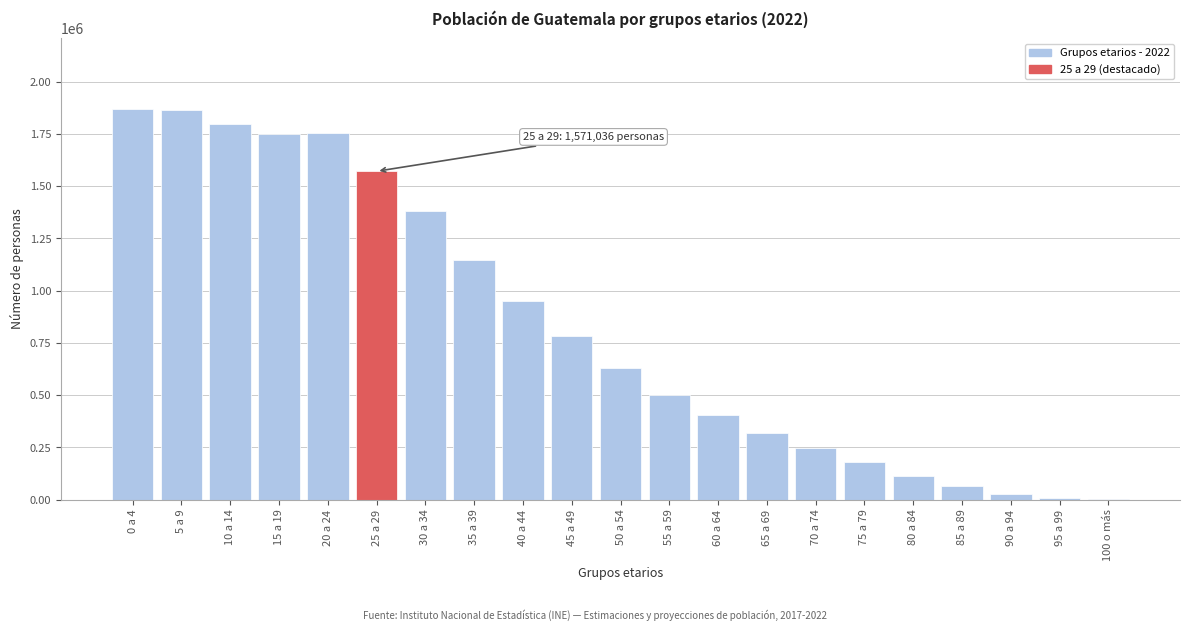

What is the sum of all values?

17357886